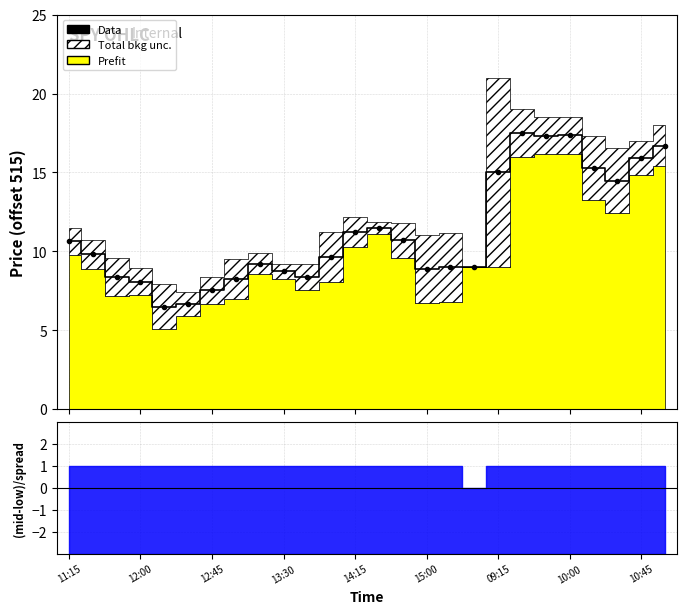

What is the label of the 21st point from the left?

20